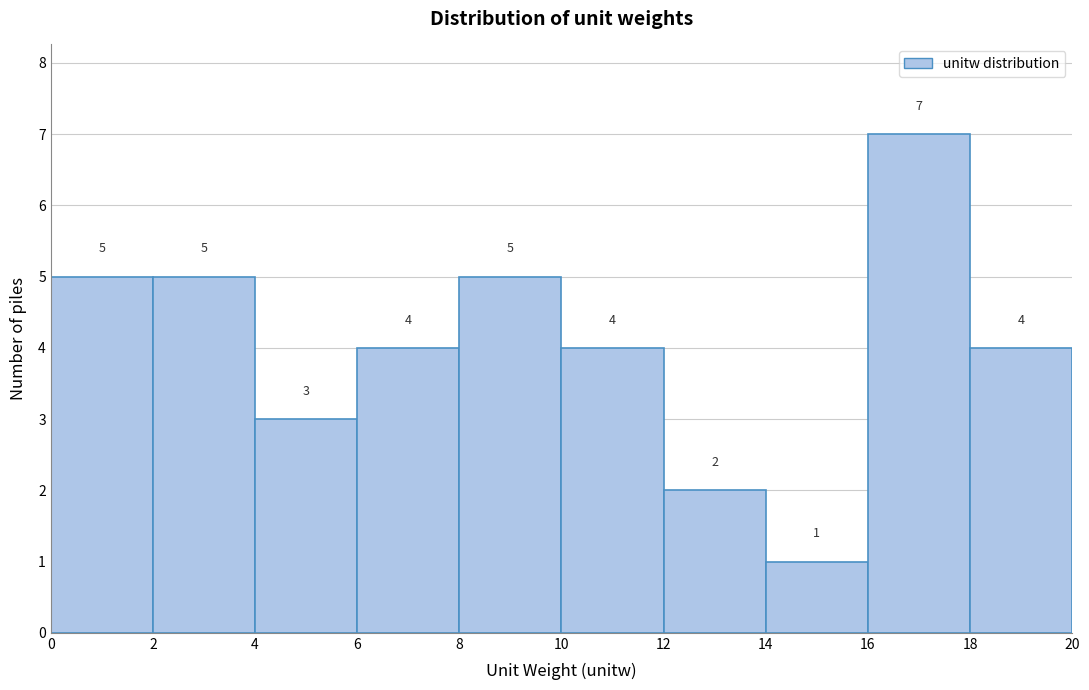

How tall is the bar that spans 2 to 4 on the x-axis?

5